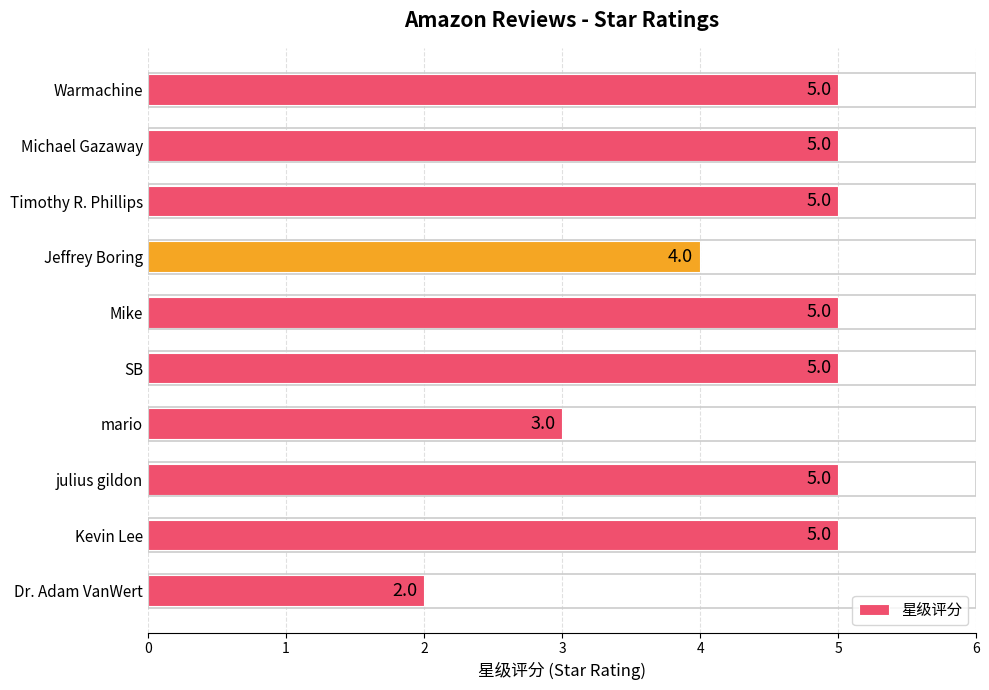

The value at mario is 3. True or false?

True